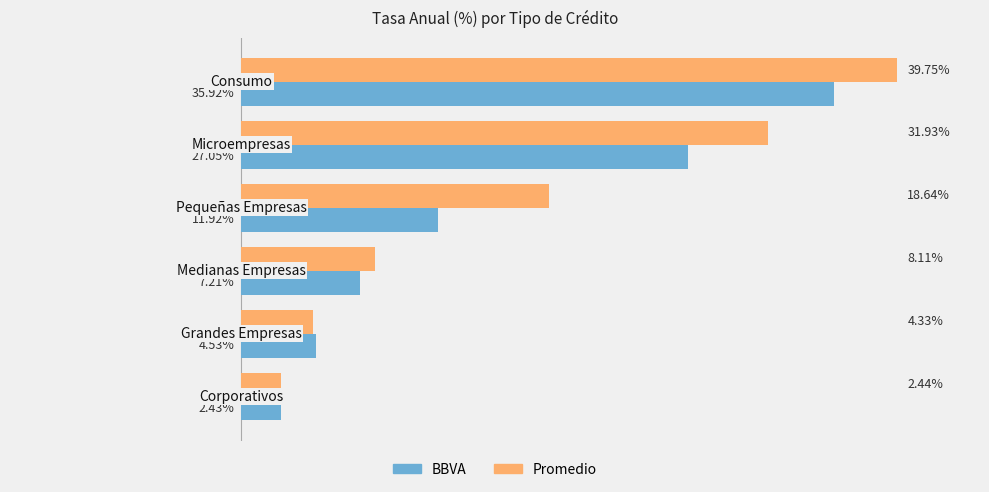

Which series has the largest total across all categories?

Promedio